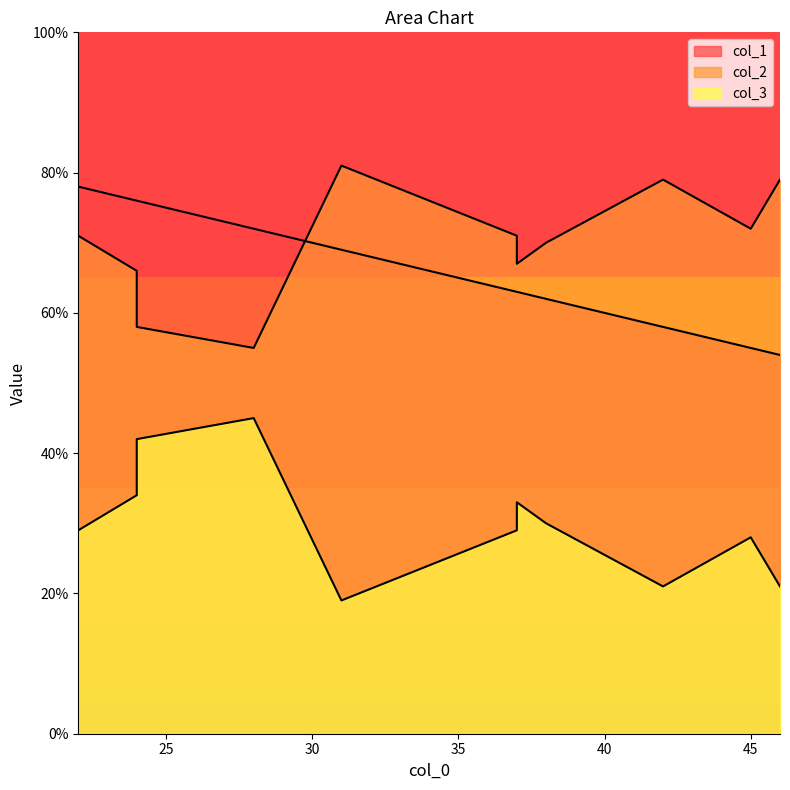

What is the difference between the second highest and minimum values in the col_2 series?

24